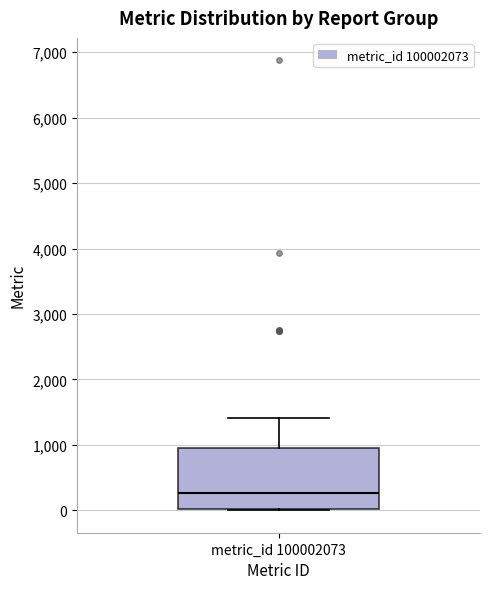

Read this box plot against the y-axis: the position of the median line, the range covered by the box, and the ends of both whiskers. The values are not printed on the chart, so give them approximately, as read against the axis.

median 300, box 0 to 900, whiskers 0 to 1400